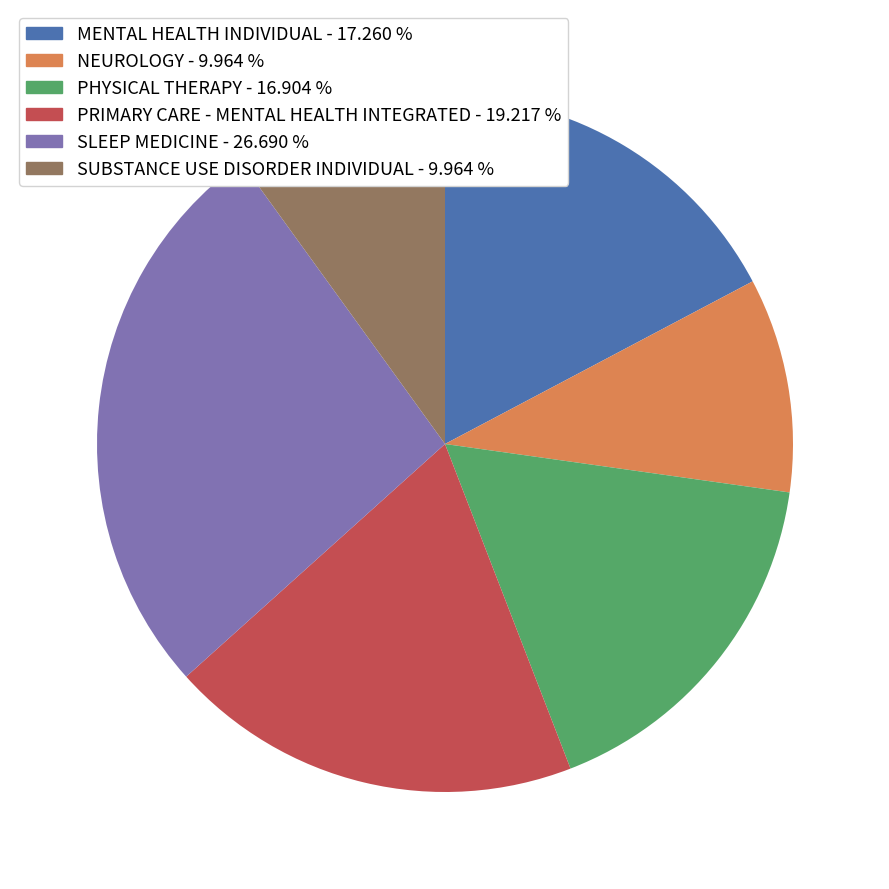

Between SLEEP MEDICINE and NEUROLOGY, which is larger?

SLEEP MEDICINE